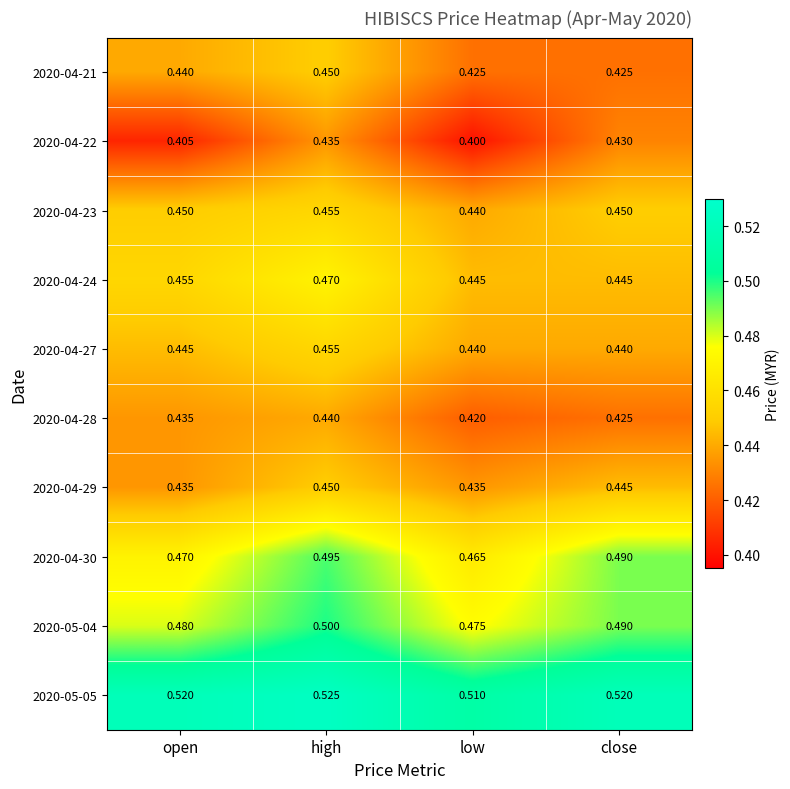

Where is 2020-05-04 nearest to the value 0?

low